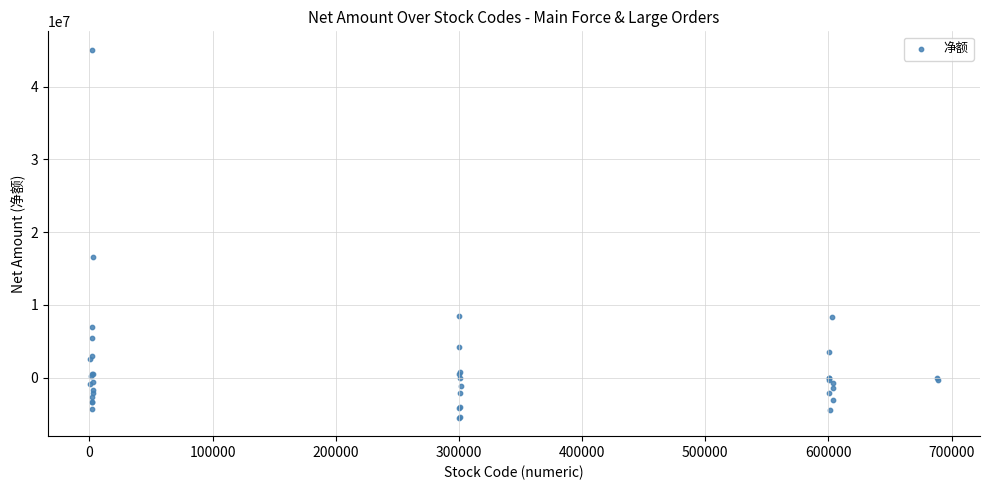

What Y value in the scatter plot is closest to 19773049?

16624186